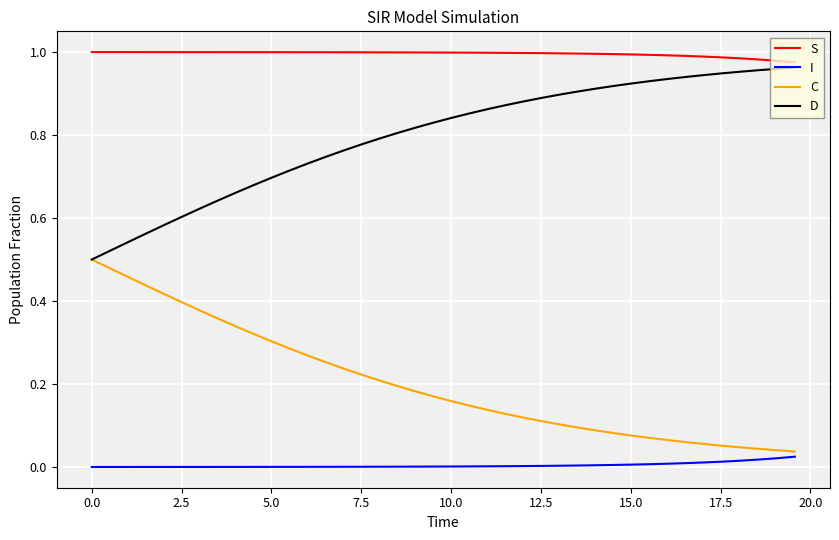

List the series in order of their overall mean, highest first.

S, D, C, I